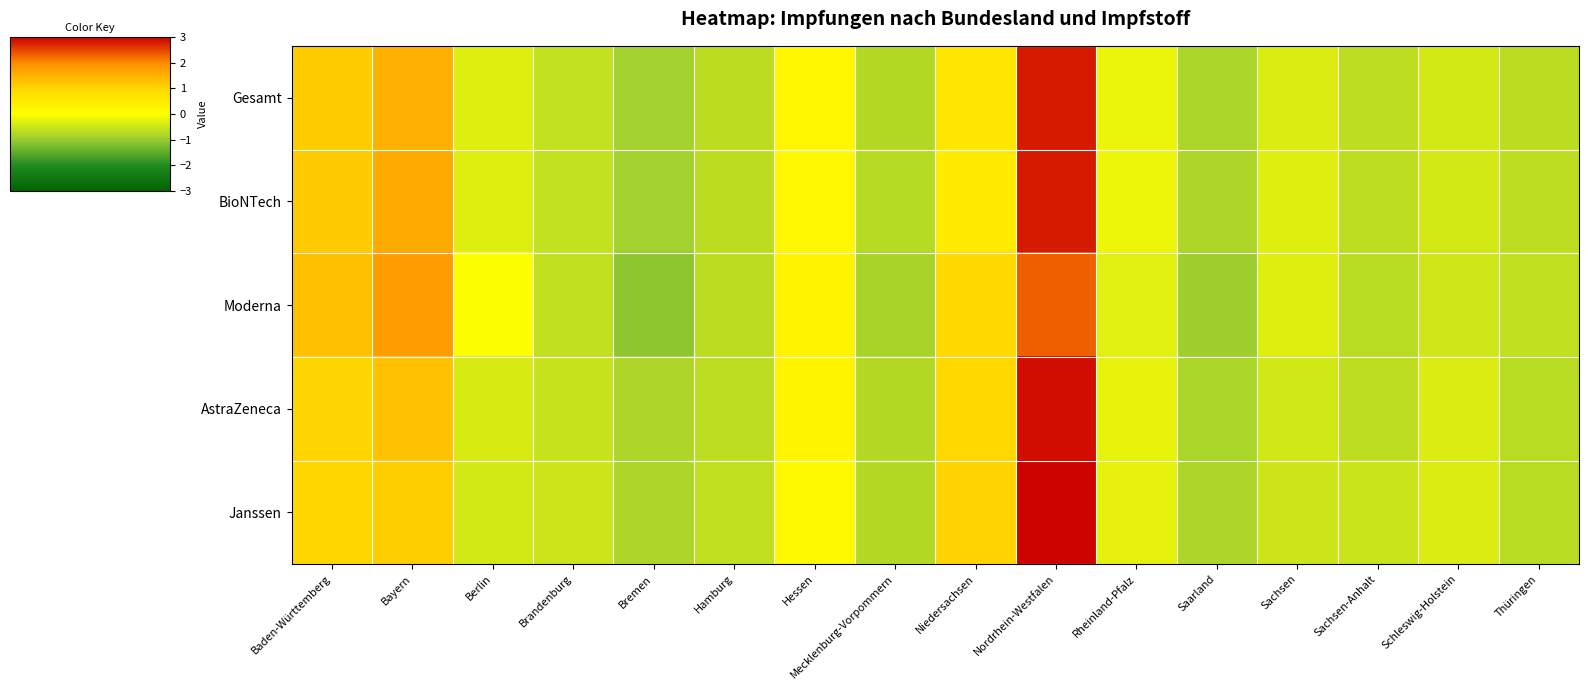

Reading right to left, transcribe all the data shown in this chart.

Gesamt: Thüringen=-0.7	Schleswig-Holstein=-0.4	Sachsen-Anhalt=-0.6	Sachsen=-0.4	Saarland=-0.8	Rheinland-Pfalz=-0.2	Nordrhein-Westfalen=2.8	Niedersachsen=0.7	Mecklenburg-Vorpommern=-0.7	Hessen=0.2	Hamburg=-0.7	Bremen=-0.9	Brandenburg=-0.6	Berlin=-0.3	Bayern=1.5	Baden-Württemberg=1.1
BioNTech: Thüringen=-0.7	Schleswig-Holstein=-0.4	Sachsen-Anhalt=-0.6	Sachsen=-0.3	Saarland=-0.8	Rheinland-Pfalz=-0.2	Nordrhein-Westfalen=2.8	Niedersachsen=0.5	Mecklenburg-Vorpommern=-0.7	Hessen=0.2	Hamburg=-0.7	Bremen=-0.9	Brandenburg=-0.6	Berlin=-0.3	Bayern=1.6	Baden-Württemberg=1.2
Moderna: Thüringen=-0.6	Schleswig-Holstein=-0.5	Sachsen-Anhalt=-0.7	Sachsen=-0.3	Saarland=-1.0	Rheinland-Pfalz=-0.3	Nordrhein-Westfalen=2.3	Niedersachsen=0.9	Mecklenburg-Vorpommern=-0.8	Hessen=0.3	Hamburg=-0.7	Bremen=-1.1	Brandenburg=-0.6	Berlin=-0.0	Bayern=1.8	Baden-Württemberg=1.3
AstraZeneca: Thüringen=-0.7	Schleswig-Holstein=-0.4	Sachsen-Anhalt=-0.7	Sachsen=-0.5	Saarland=-0.8	Rheinland-Pfalz=-0.2	Nordrhein-Westfalen=2.9	Niedersachsen=0.9	Mecklenburg-Vorpommern=-0.7	Hessen=0.2	Hamburg=-0.7	Bremen=-0.8	Brandenburg=-0.6	Berlin=-0.4	Bayern=1.3	Baden-Württemberg=1.0
Janssen: Thüringen=-0.7	Schleswig-Holstein=-0.4	Sachsen-Anhalt=-0.5	Sachsen=-0.5	Saarland=-0.8	Rheinland-Pfalz=-0.2	Nordrhein-Westfalen=3.0	Niedersachsen=1.0	Mecklenburg-Vorpommern=-0.7	Hessen=0.1	Hamburg=-0.6	Bremen=-0.8	Brandenburg=-0.5	Berlin=-0.4	Bayern=1.1	Baden-Württemberg=1.0